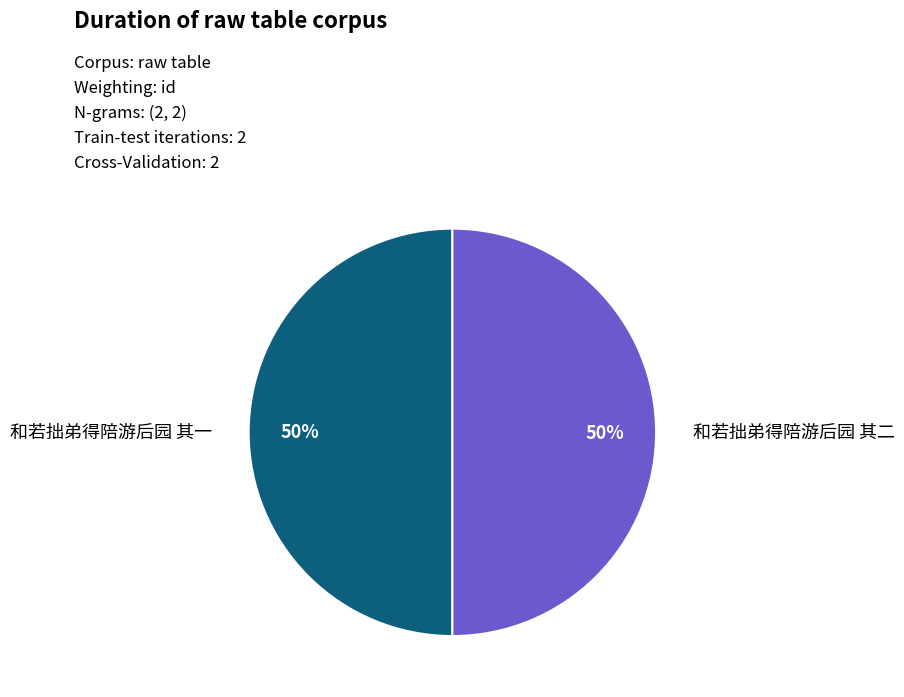

True or false: 和若拙弟得陪游后园 其一 accounts for 50% of the total.

True